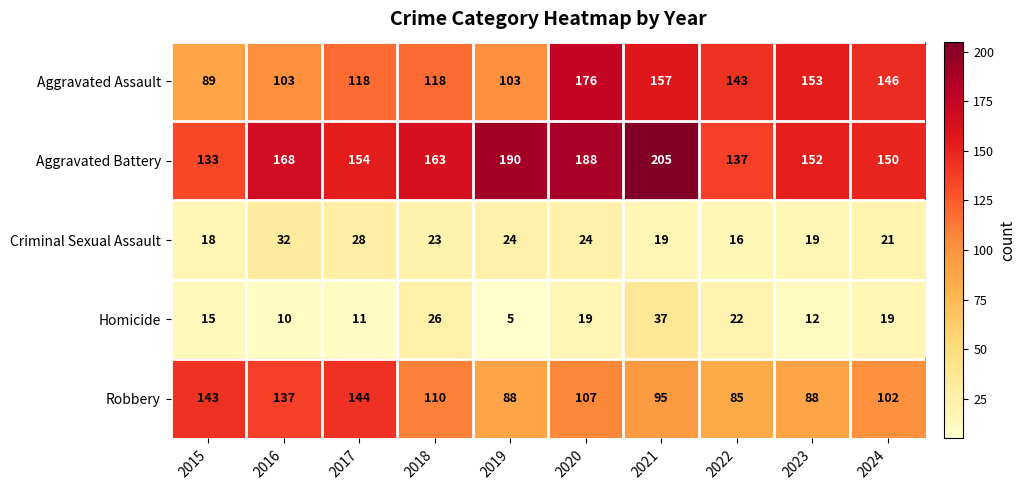

The Robbery series shows 50 at 2016. True or false?

False